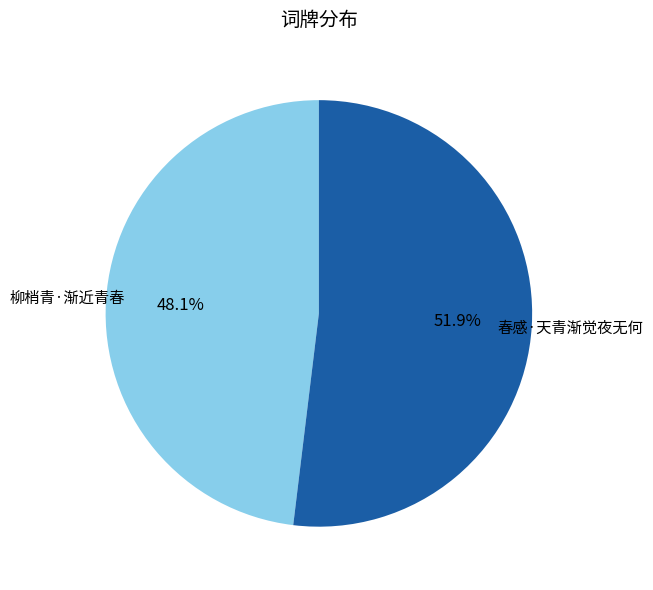

Between 春感·天青渐觉夜无何 and 柳梢青·渐近青春, which is larger?

春感·天青渐觉夜无何